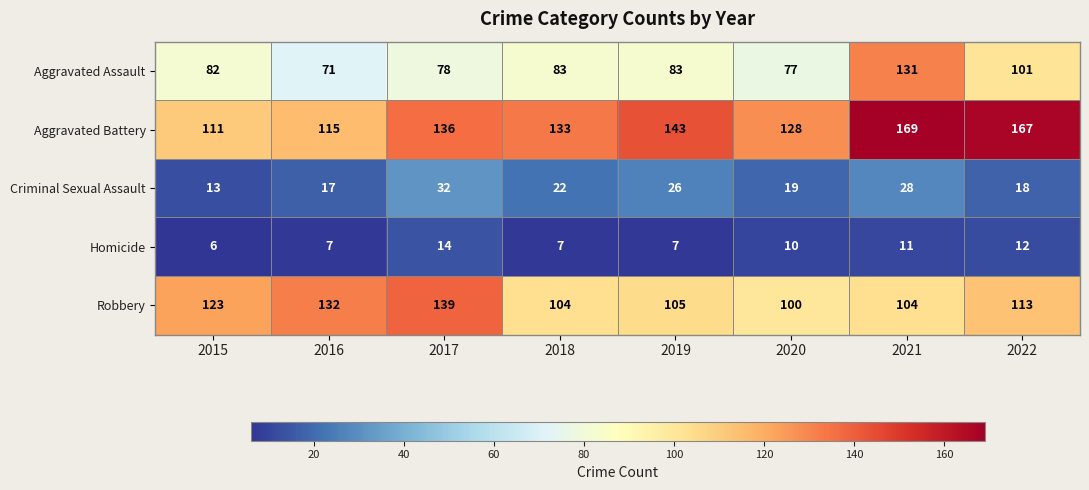

Which series has the widest spread of values?

Aggravated Assault